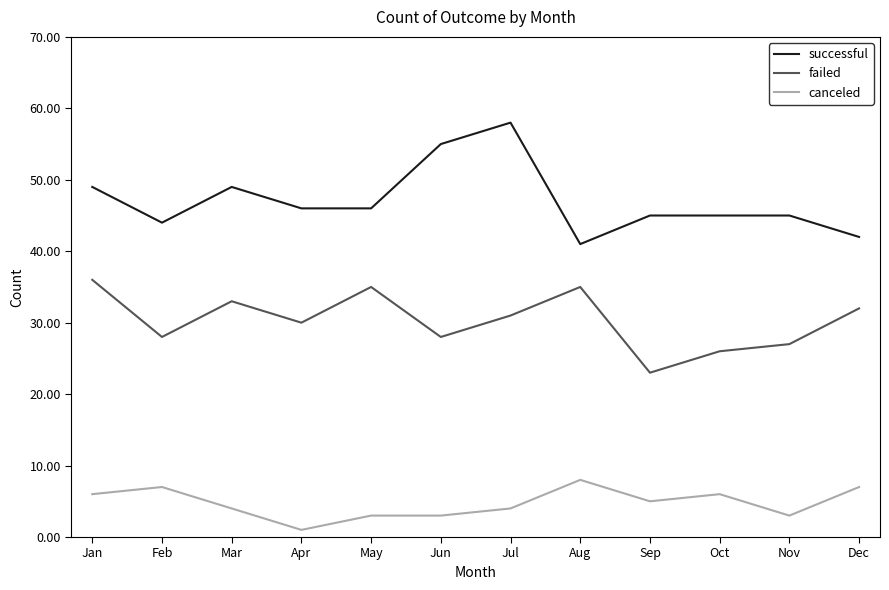

What is the average value of the failed series?

30